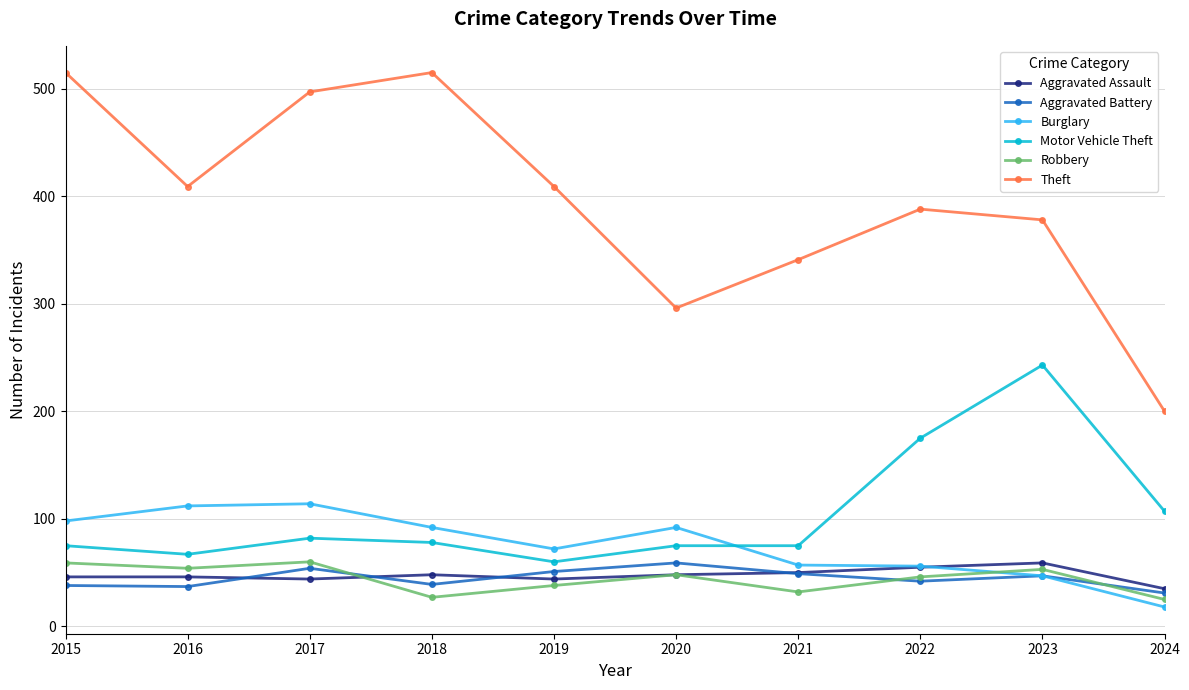

True or false: Burglary has a value of 112 at 2016.

True